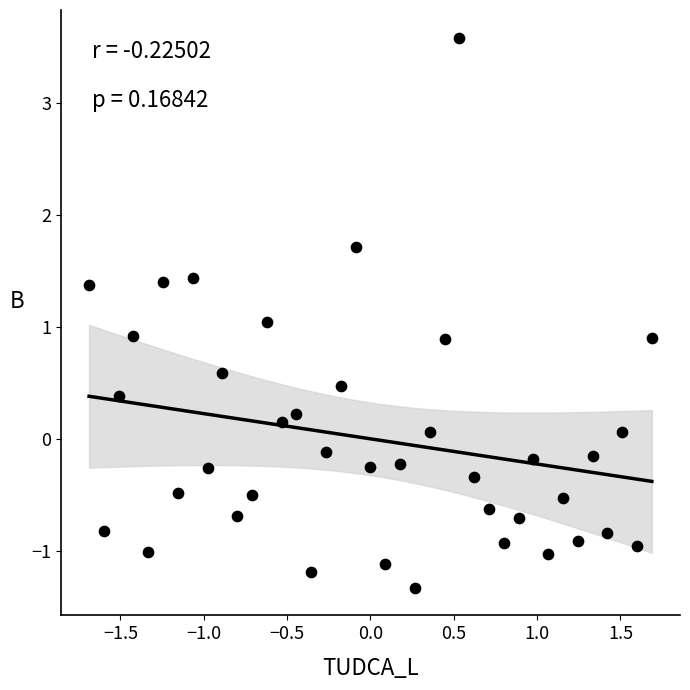

What is the range of Y values (max minus min)?

4.9